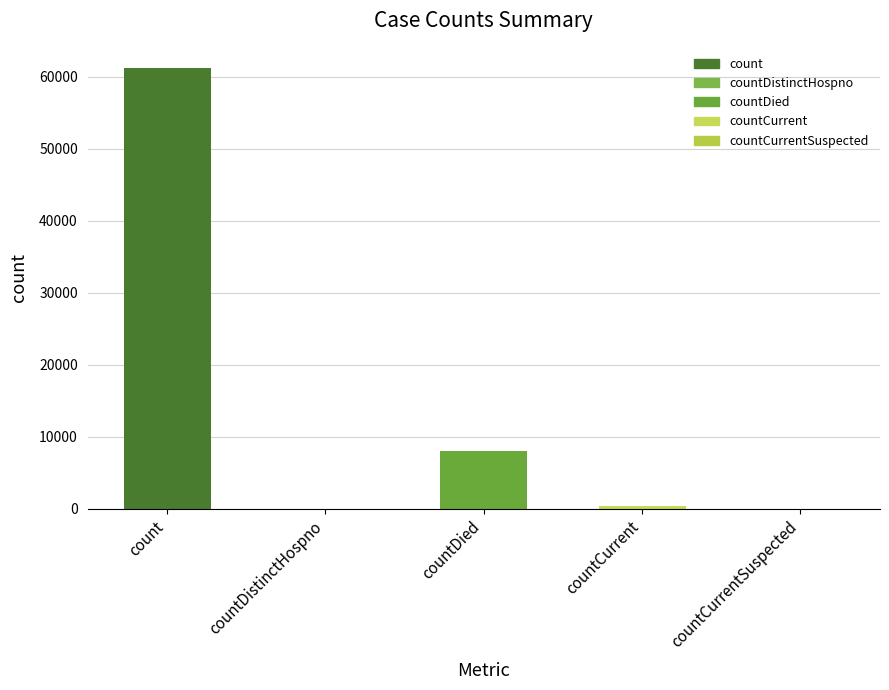

Are the bars horizontal?

No